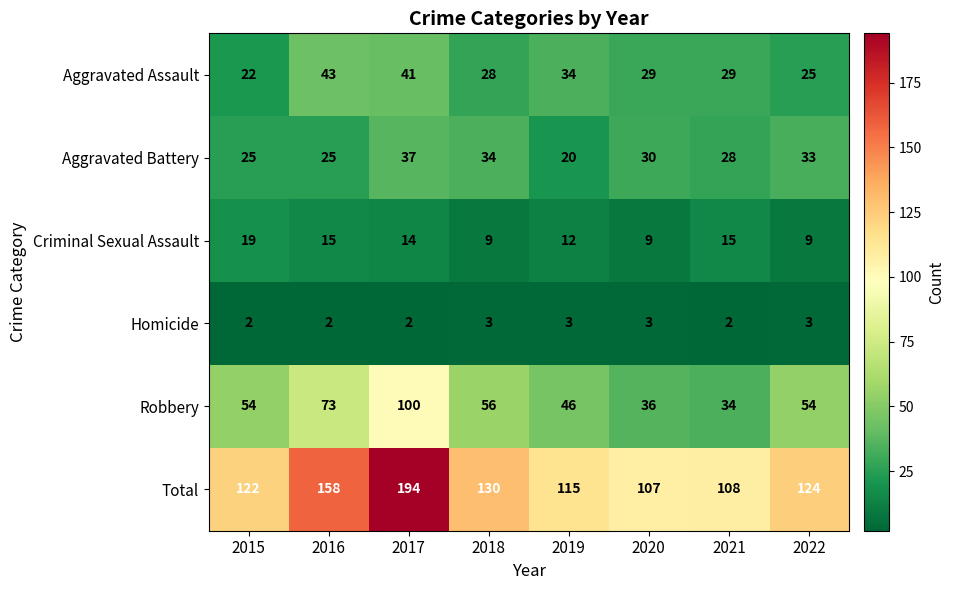

Rank the series at 2019 from lowest to highest value.

Homicide, Criminal Sexual Assault, Aggravated Battery, Aggravated Assault, Robbery, Total